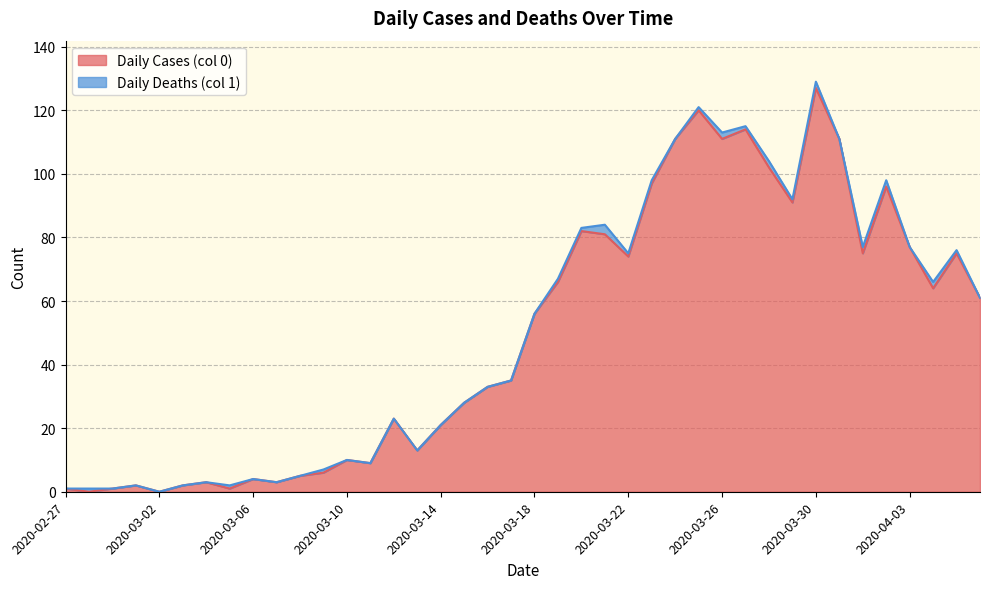

Reading right to left, what are all the values shown in this chart?

61	75	64	77	96	75	111	127	91	102	114	111	120	111	97	74	81	82	66	56	35	33	28	21	13	23	9	10	6	5	3	4	1	3	2	0	2	1	0	1